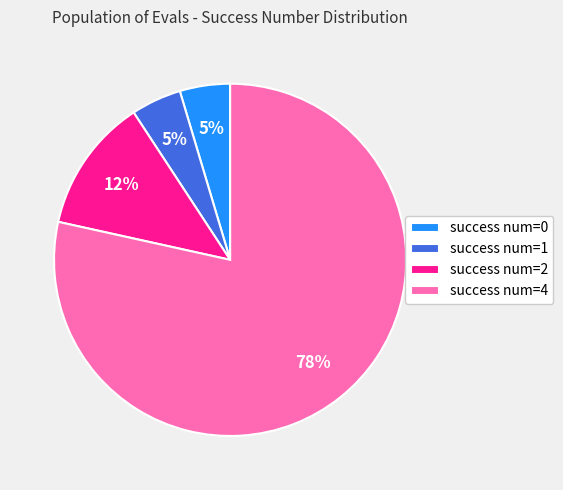

Combined, do success num=1 and success num=4 account for over 50%?

Yes